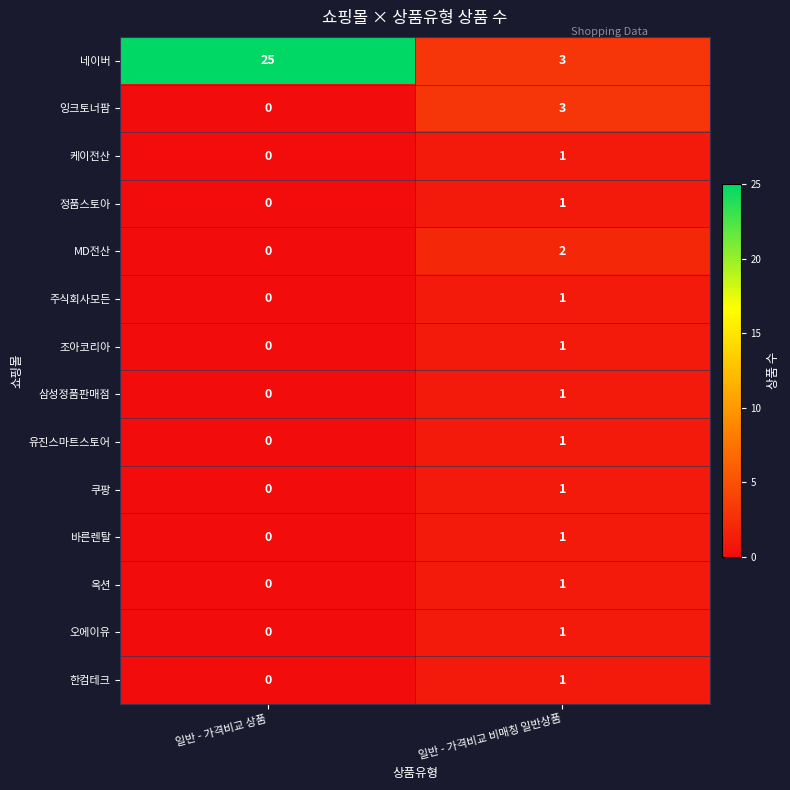

At which category does the chart reach its peak across all series?

일반 - 가격비교 상품